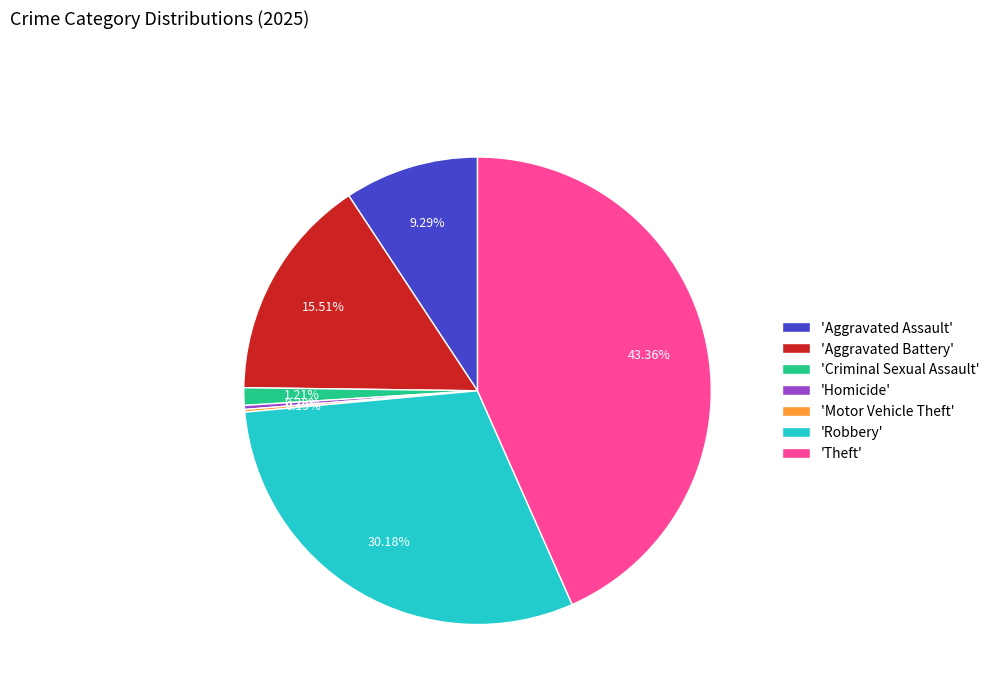

Which has a higher value, 'Theft' or 'Aggravated Battery'?

'Theft'